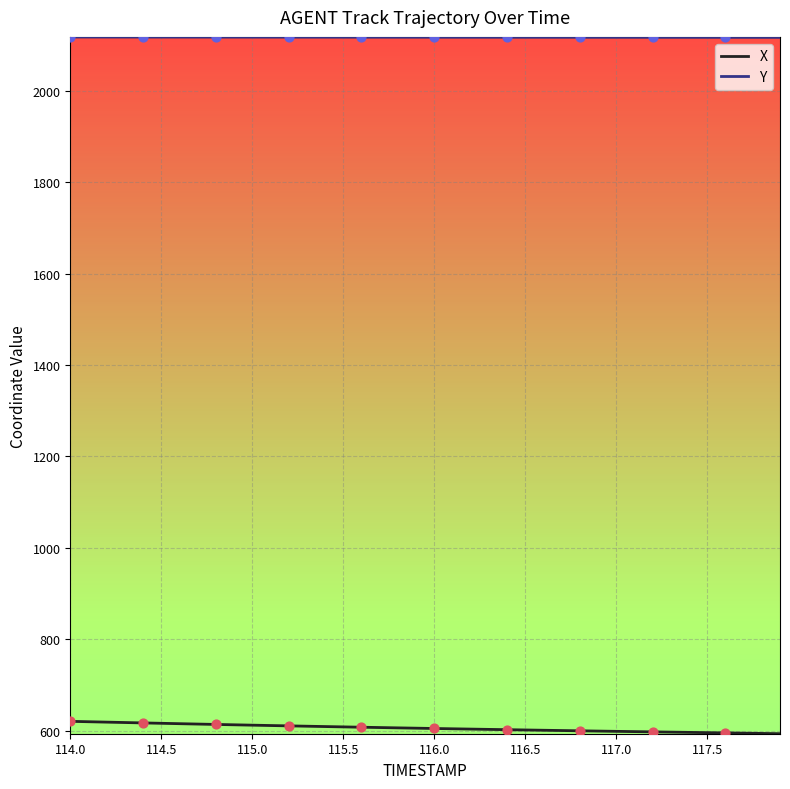

Which series has the largest total across all categories?

Y